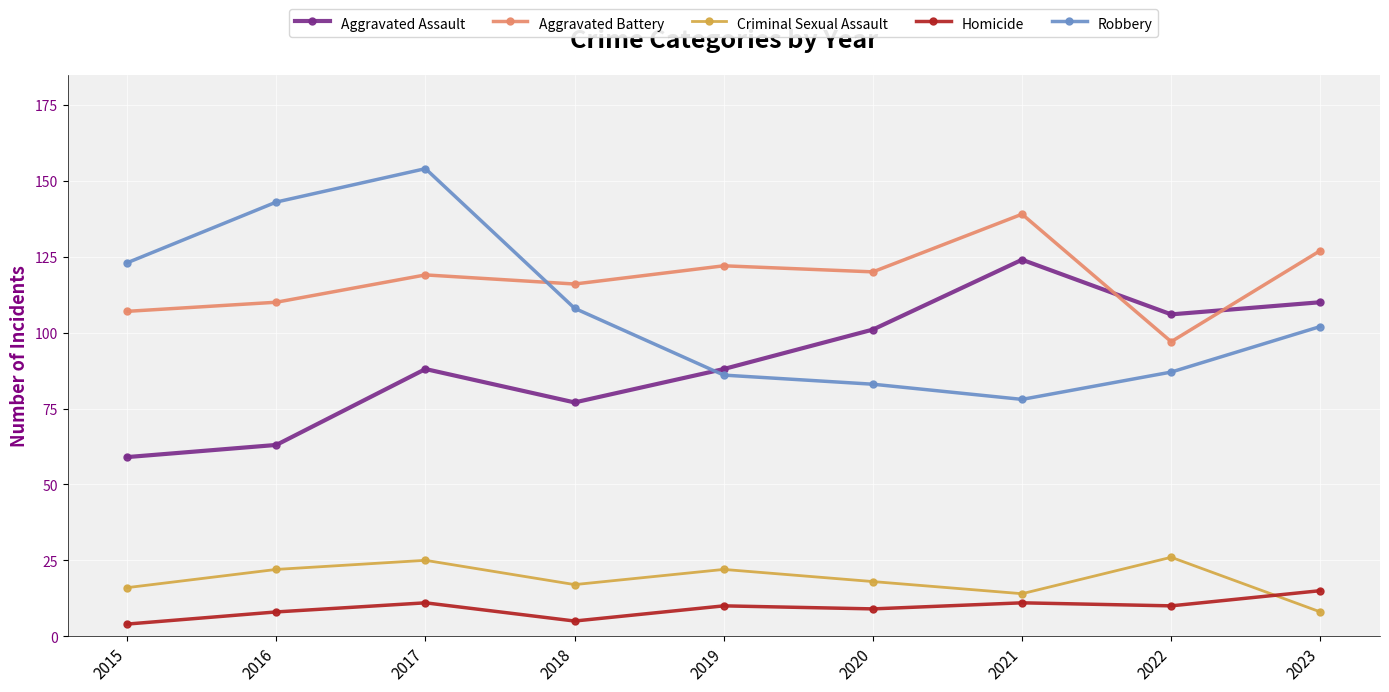

Is the value of Robbery at 2018 greater than the value of Aggravated Assault at 2022?

Yes